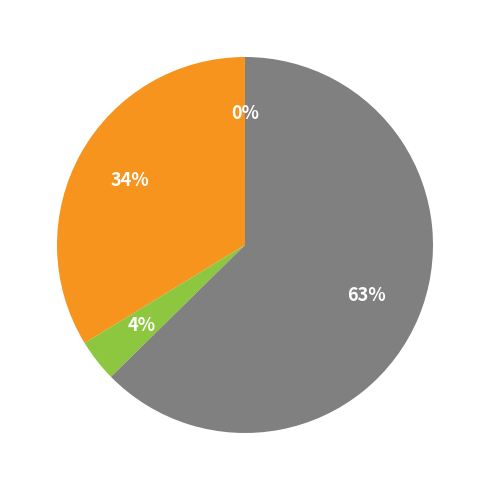

Does any single category account for the majority?

Yes